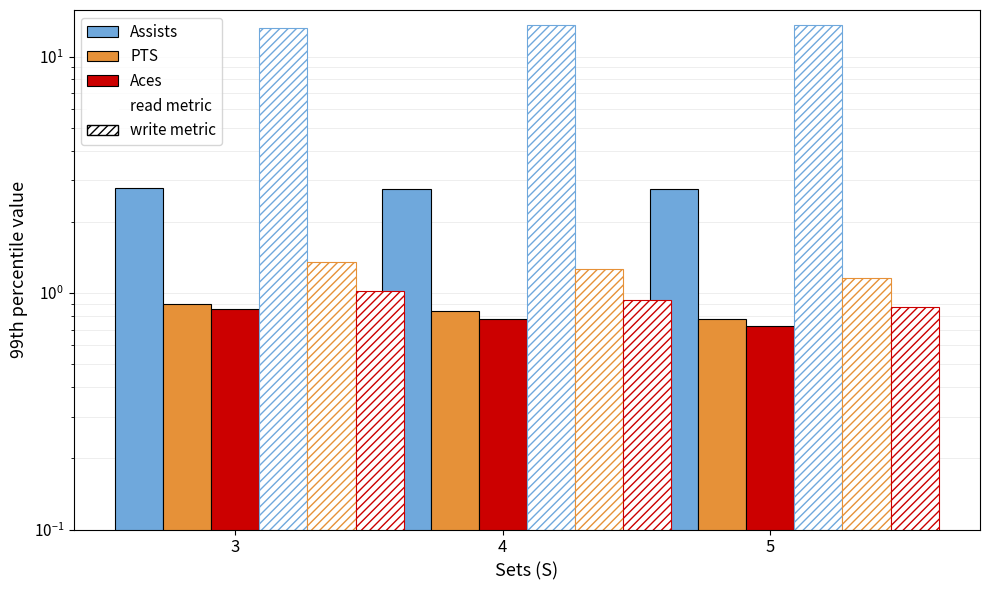

What is the approximate value of PTS at 5?

0.8